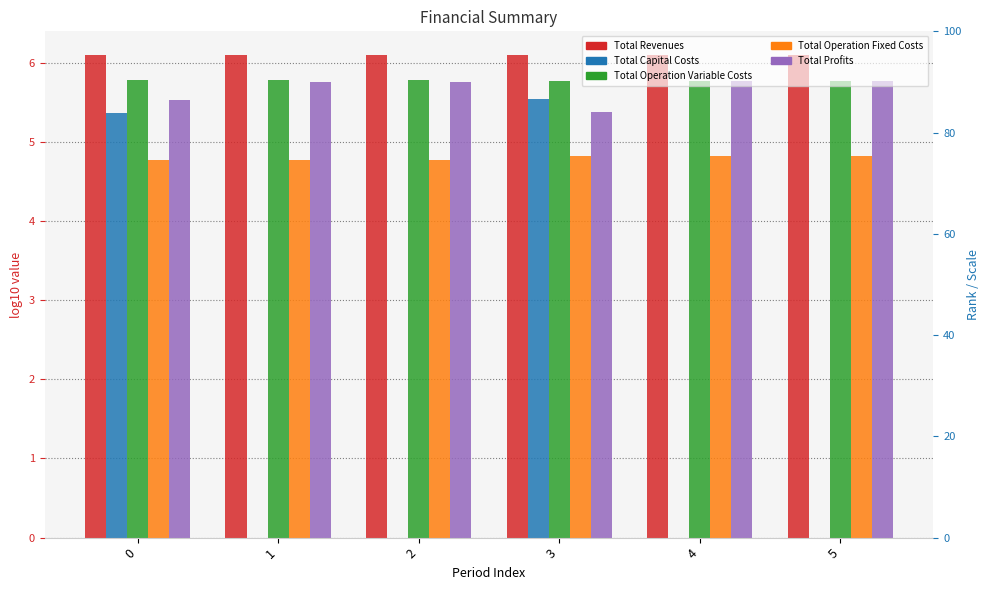

What is the value of the Total Profits bar at the 5th from the left?

5.8